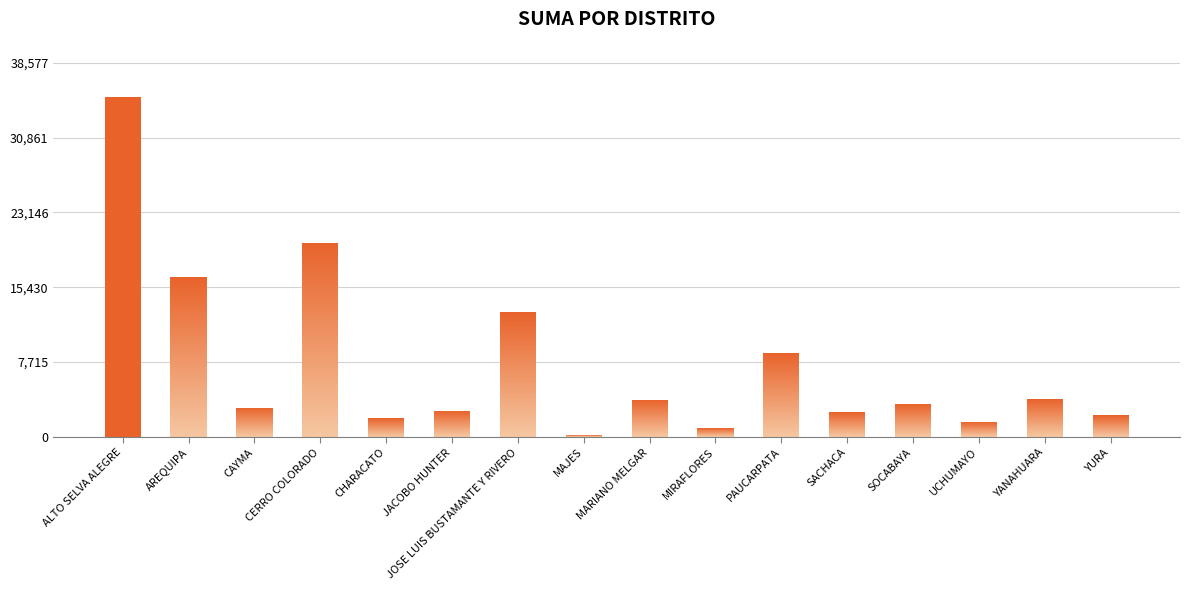

List the labels in order of value, largest first.

ALTO SELVA ALEGRE, CERRO COLORADO, AREQUIPA, JOSE LUIS BUSTAMANTE Y RIVERO, PAUCARPATA, YANAHUARA, MARIANO MELGAR, SOCABAYA, CAYMA, JACOBO HUNTER, SACHACA, YURA, CHARACATO, UCHUMAYO, MIRAFLORES, MAJES